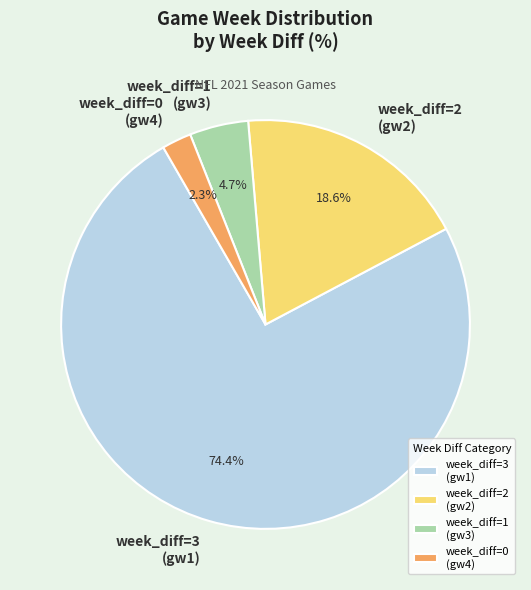

Combined, do week_diff=1 (gw3) and week_diff=0 (gw4) account for over 50%?

No